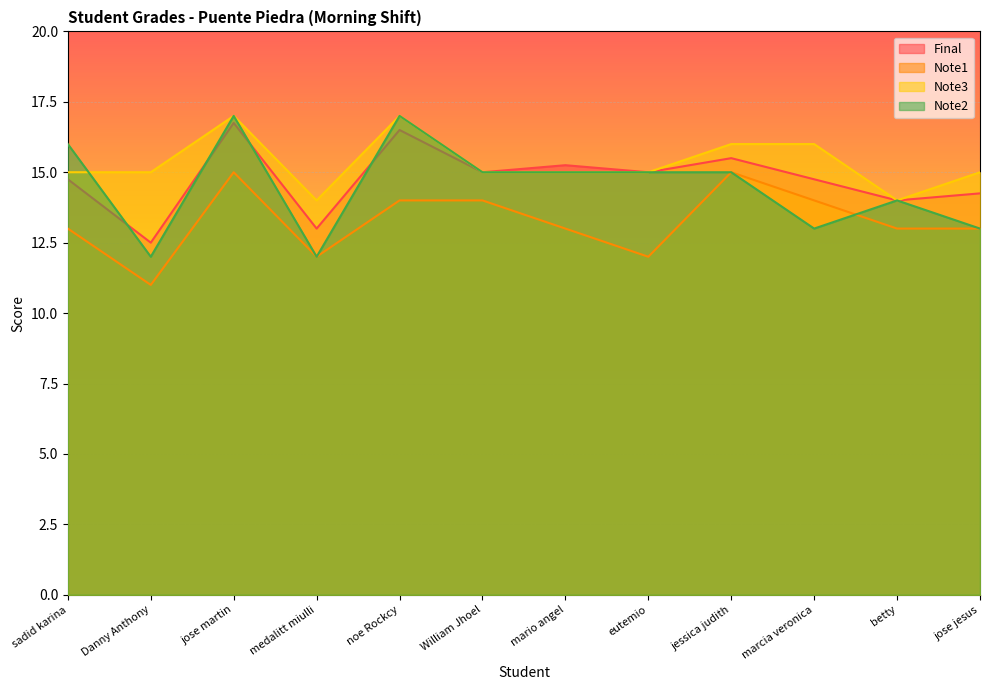

Which series has the largest total across all categories?

Note3